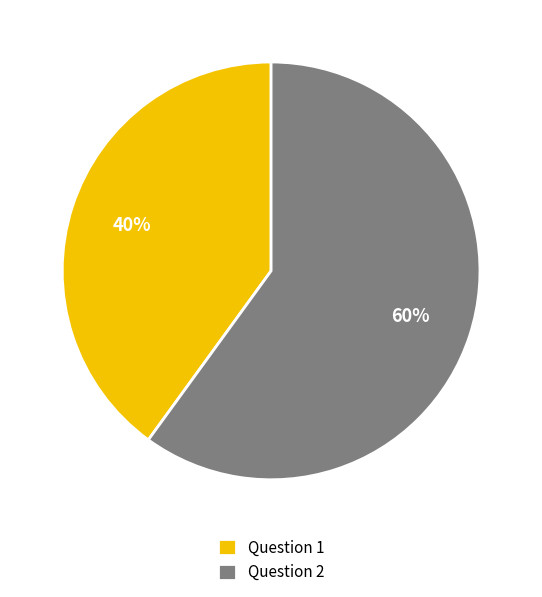

Count the number of slices in the pie.

2